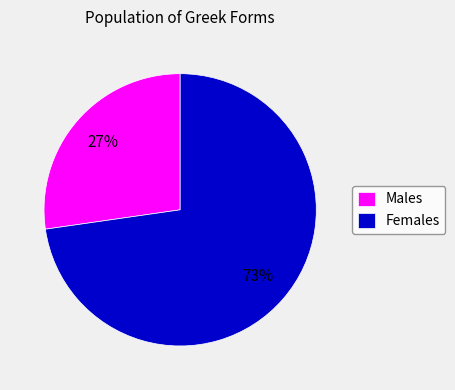

Is it true that Females is 73% of the pie?

True